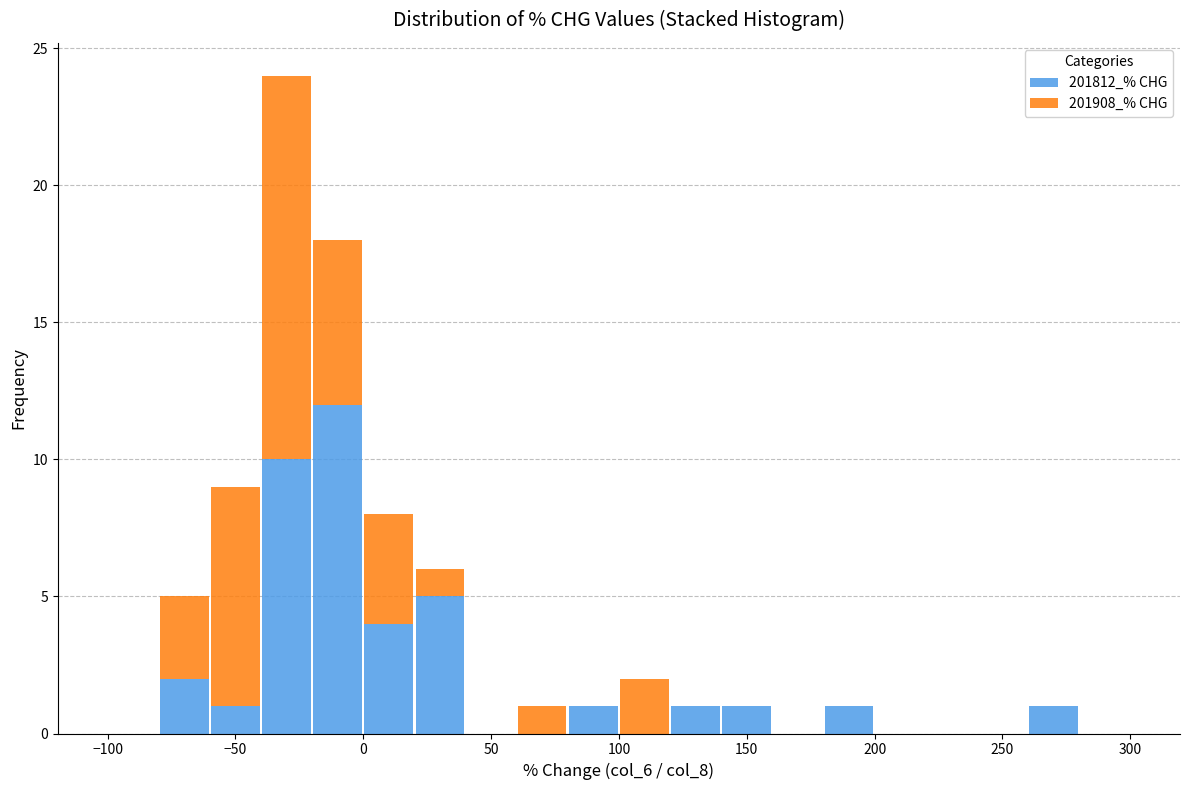

Reading left to right, transcribe this chart: for each stacked bar, give the range it covers on the x-axis and its total height. The values are not printed on the chart, so give them approximately, as read against the axis.

-100 to -80: 0
-80 to -60: 5
-60 to -40: 9
-40 to -20: 24
-20 to 0: 18
0 to 20: 8
20 to 40: 6
40 to 60: 0
60 to 80: 1
80 to 100: 1
100 to 120: 2
120 to 140: 1
140 to 160: 1
160 to 180: 0
180 to 200: 1
200 to 220: 0
220 to 240: 0
240 to 260: 0
260 to 280: 1
280 to 300: 0